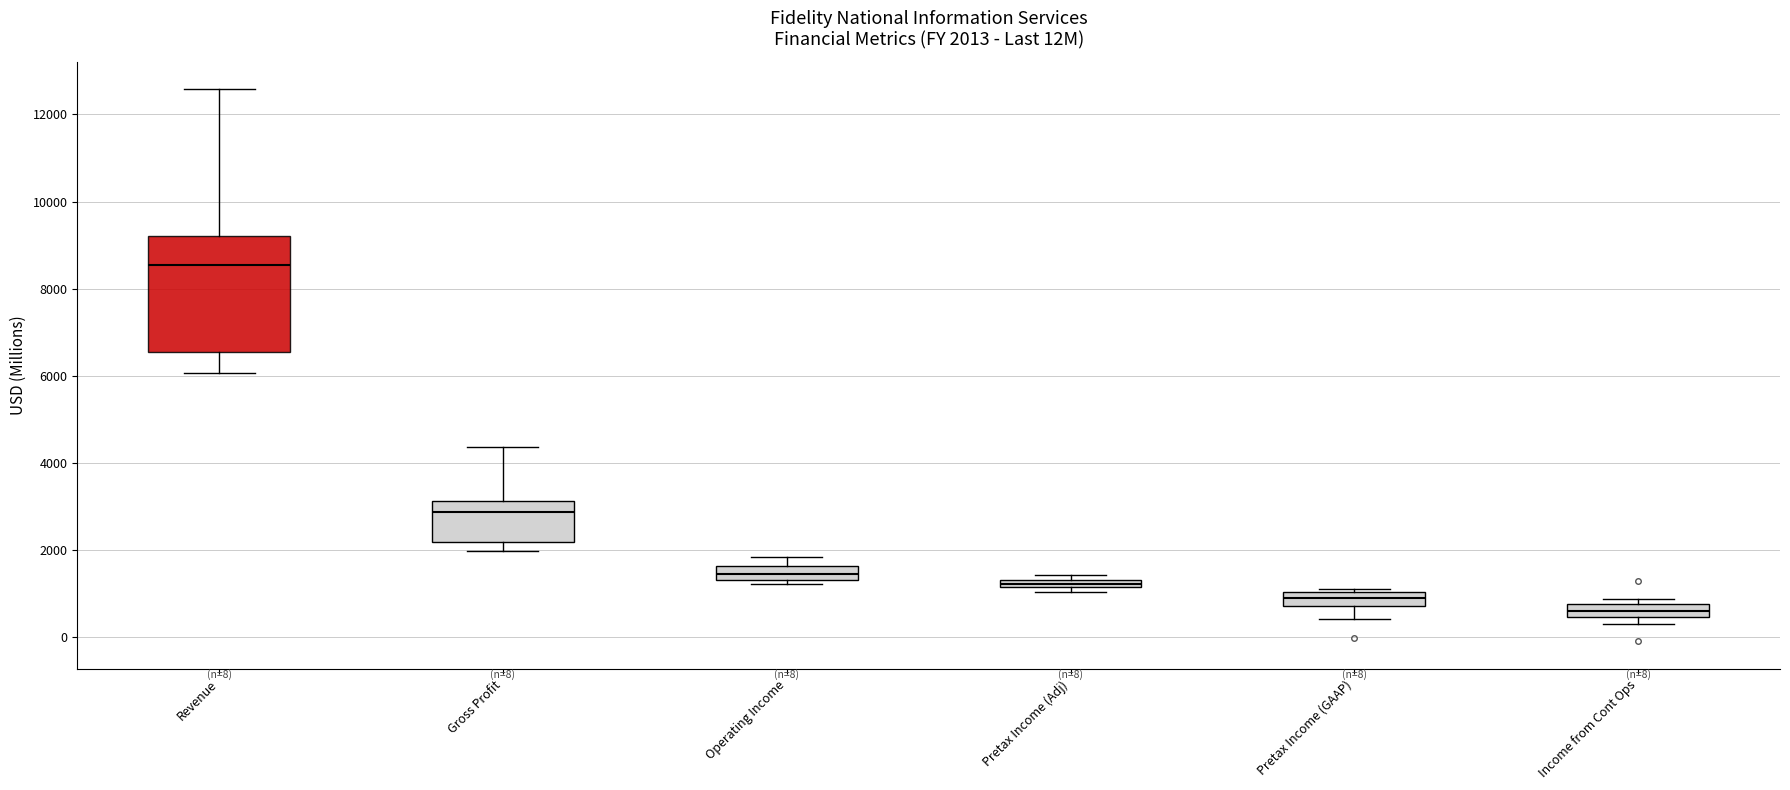

Which box has the highest median line?

Revenue